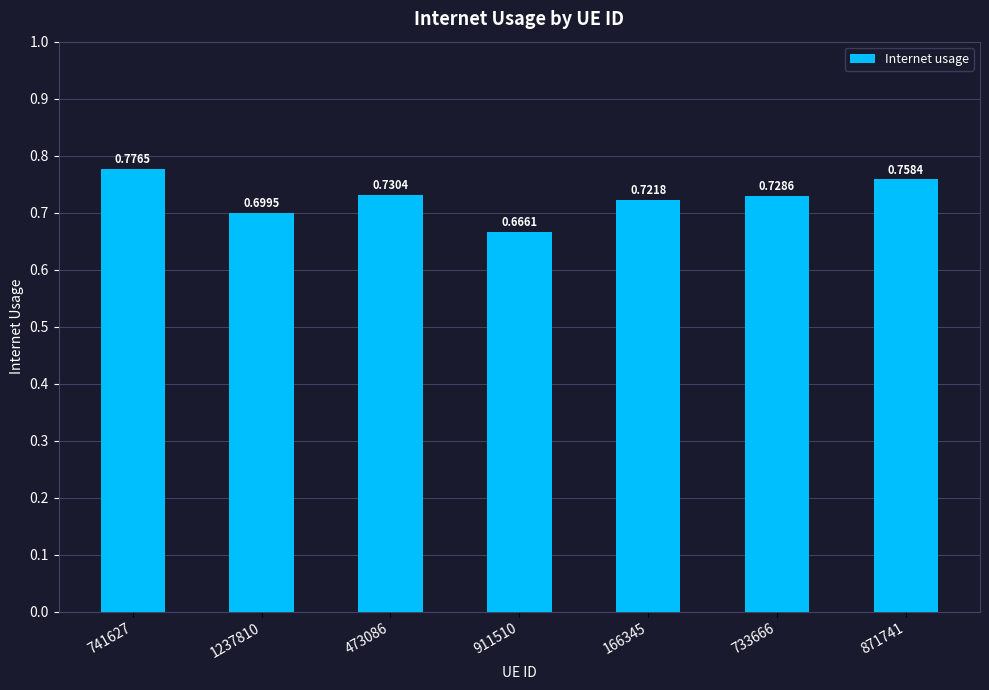

What is the change in value from 911510 to 166345?

+0.1